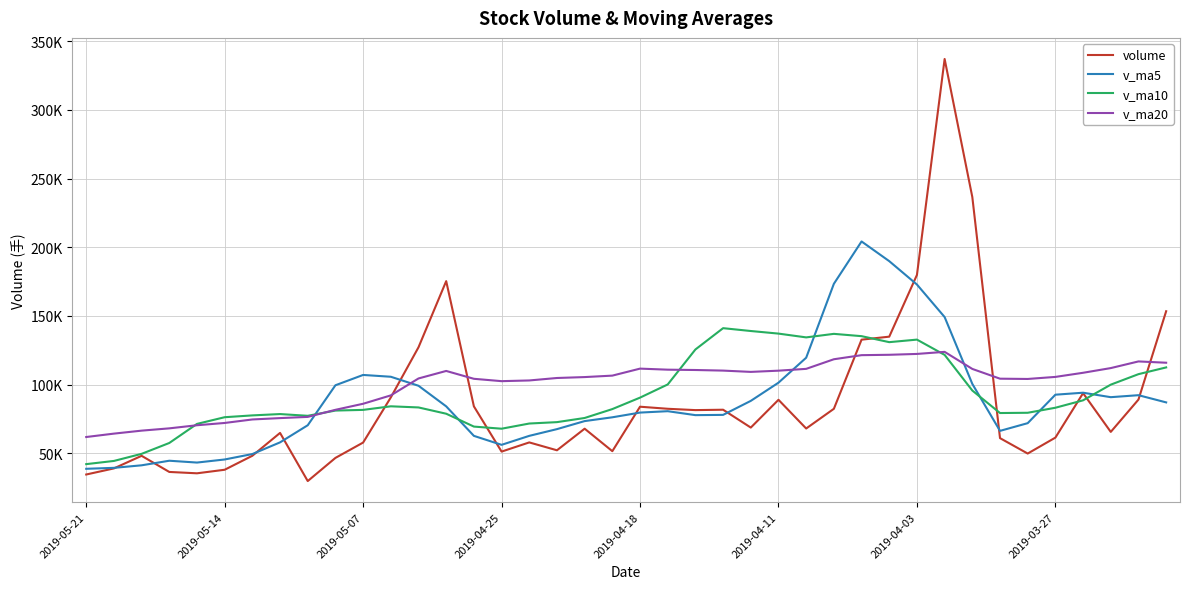

How many times do volume and v_ma10 cross each other?

7